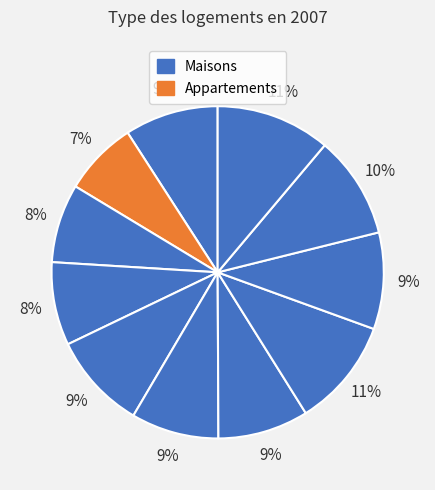

How many segments does this pie chart have?

11